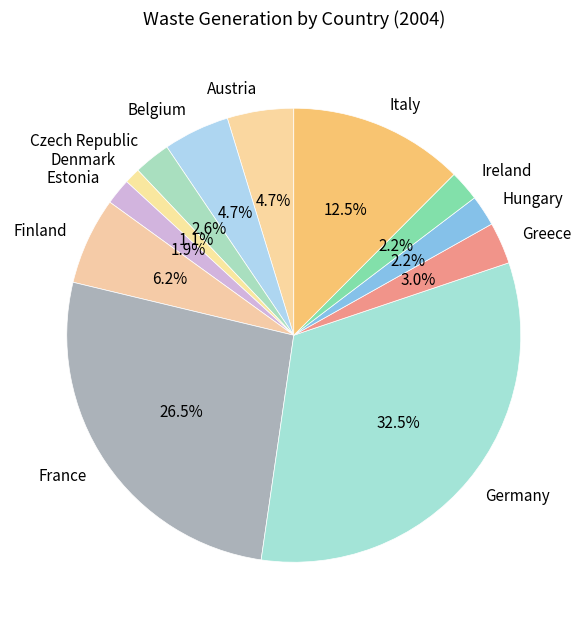

Count the number of slices in the pie.

12